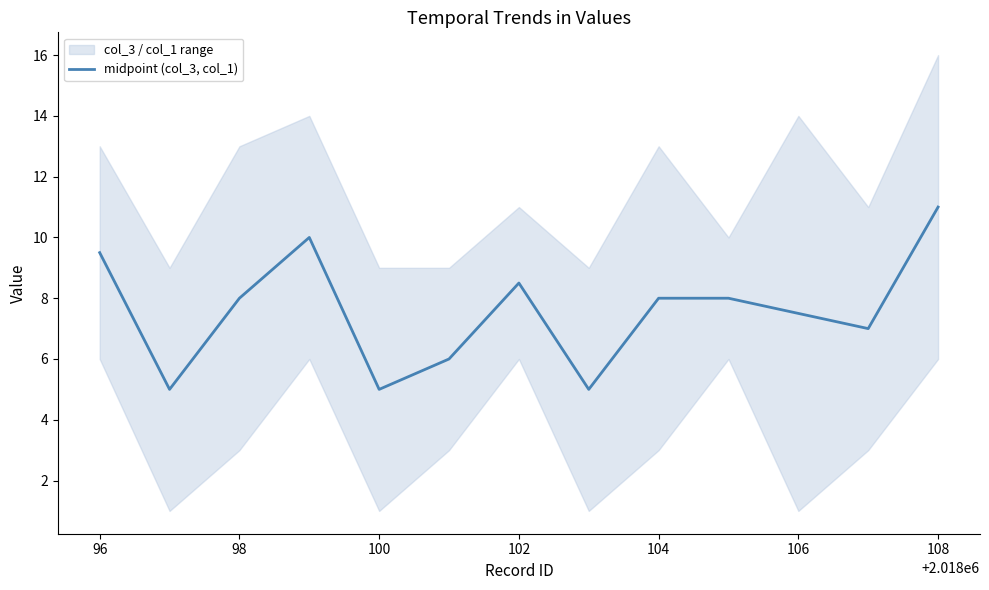

What is the difference between the maximum and second lowest values?

6.0